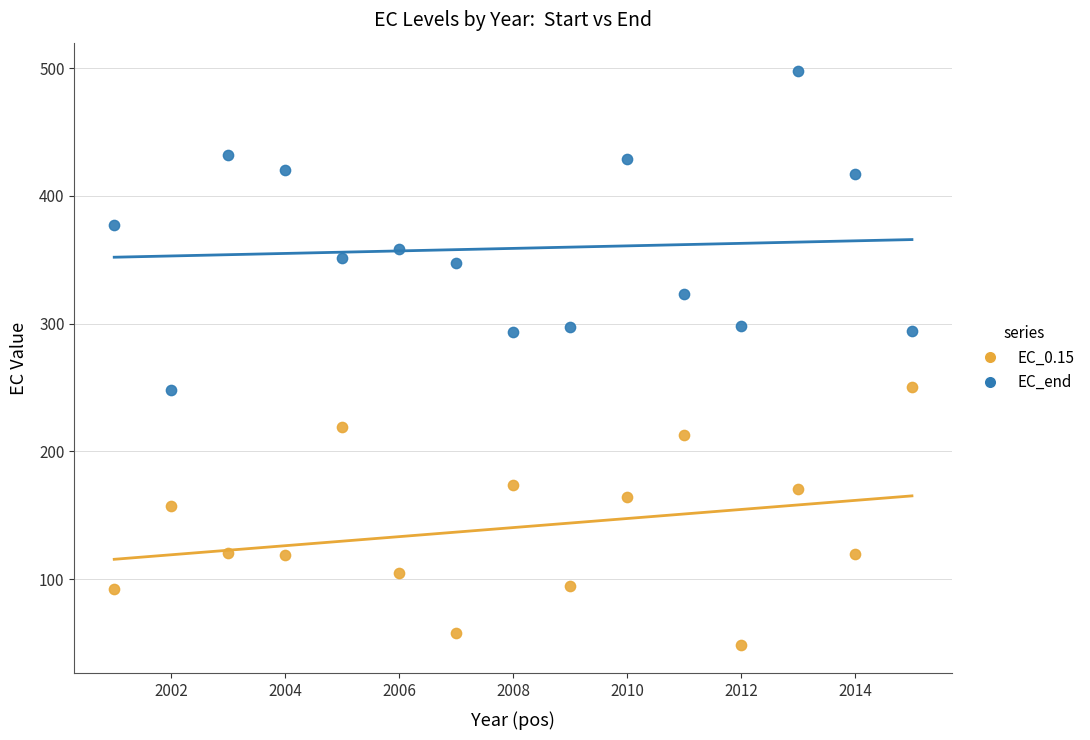

What are all the series names shown in the legend?

EC_0.15, EC_end